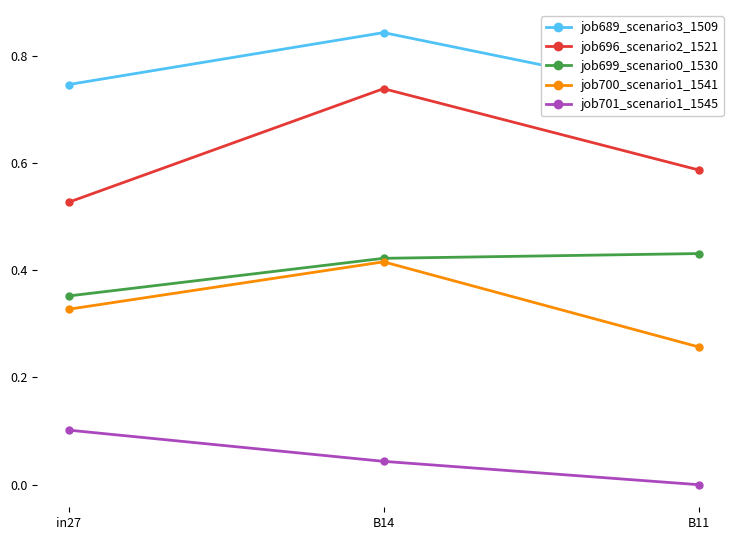

True or false: job700_scenario1_1541 has a value of 0.4 at B11.

False